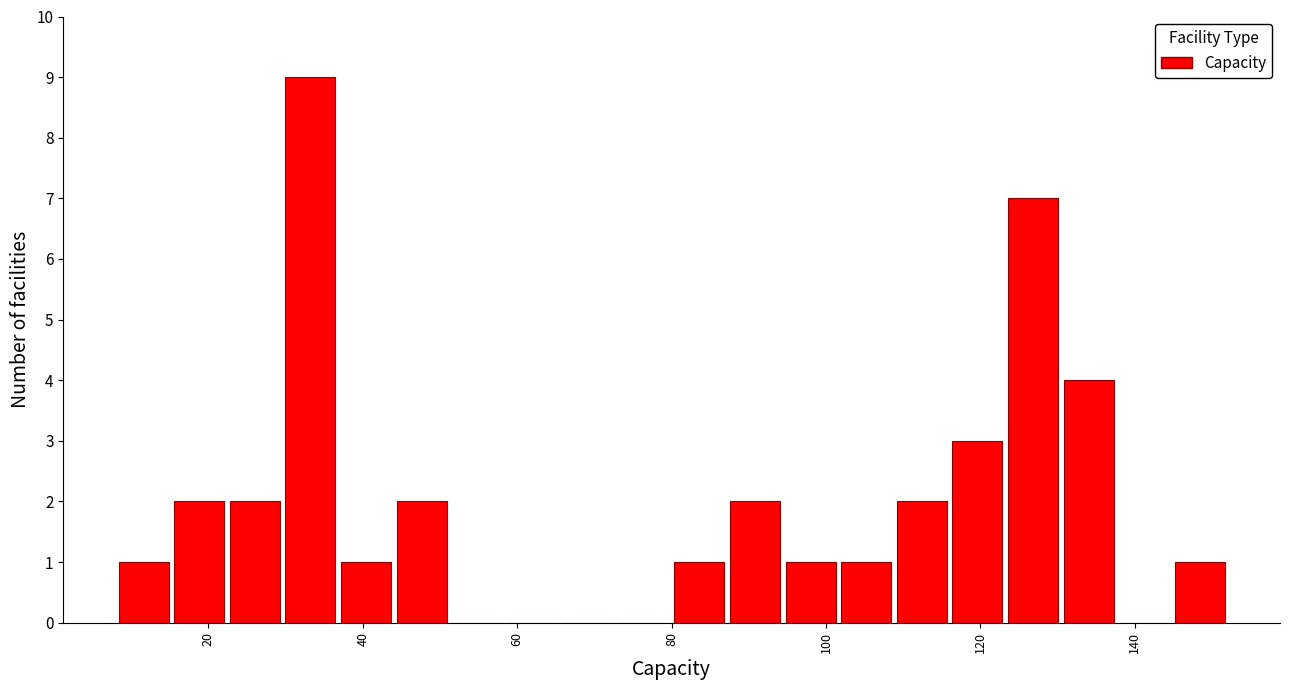

Around what value on the x-axis is the tallest bar? Give the approximate position of its centre, as read against the axis.

34